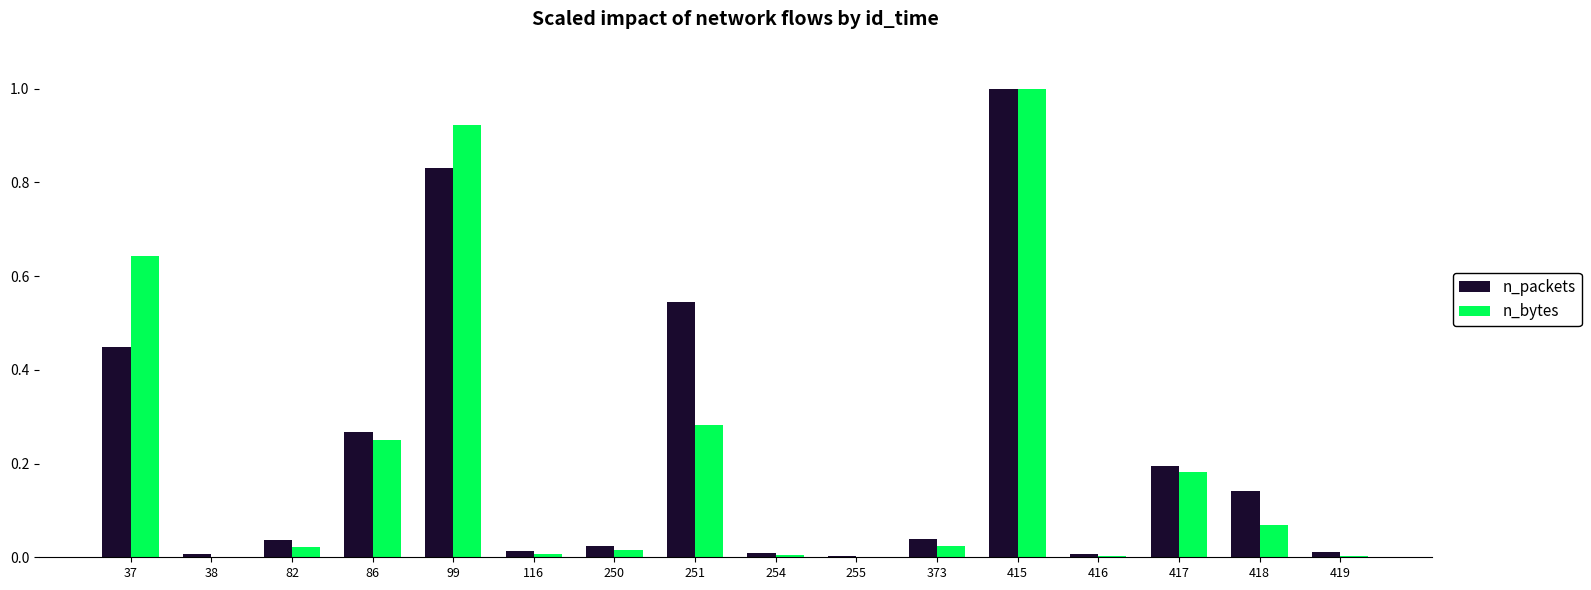

What is the maximum value shown in the chart?

1.0